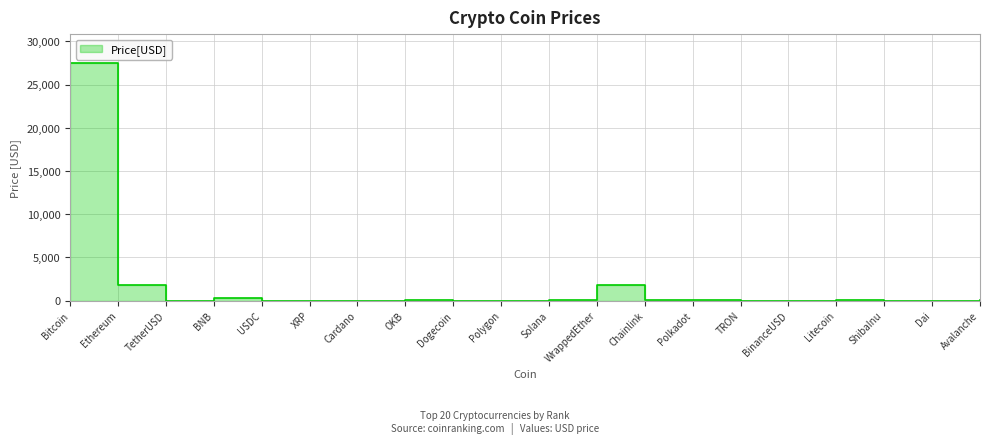

How many values are below 5?

10